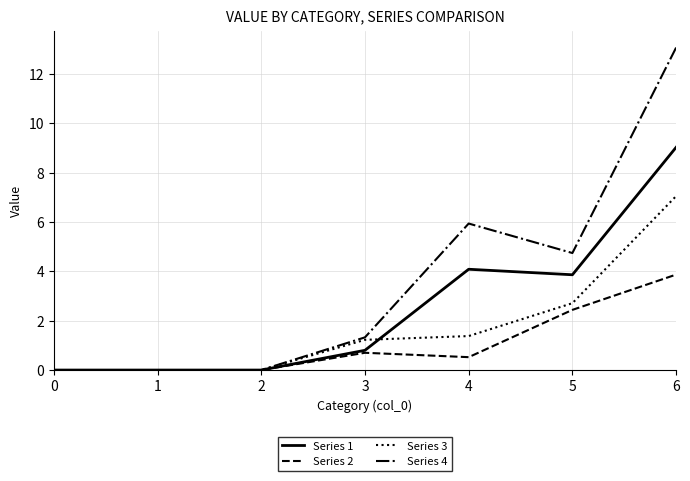

At which category is the sum across all series the highest?

6